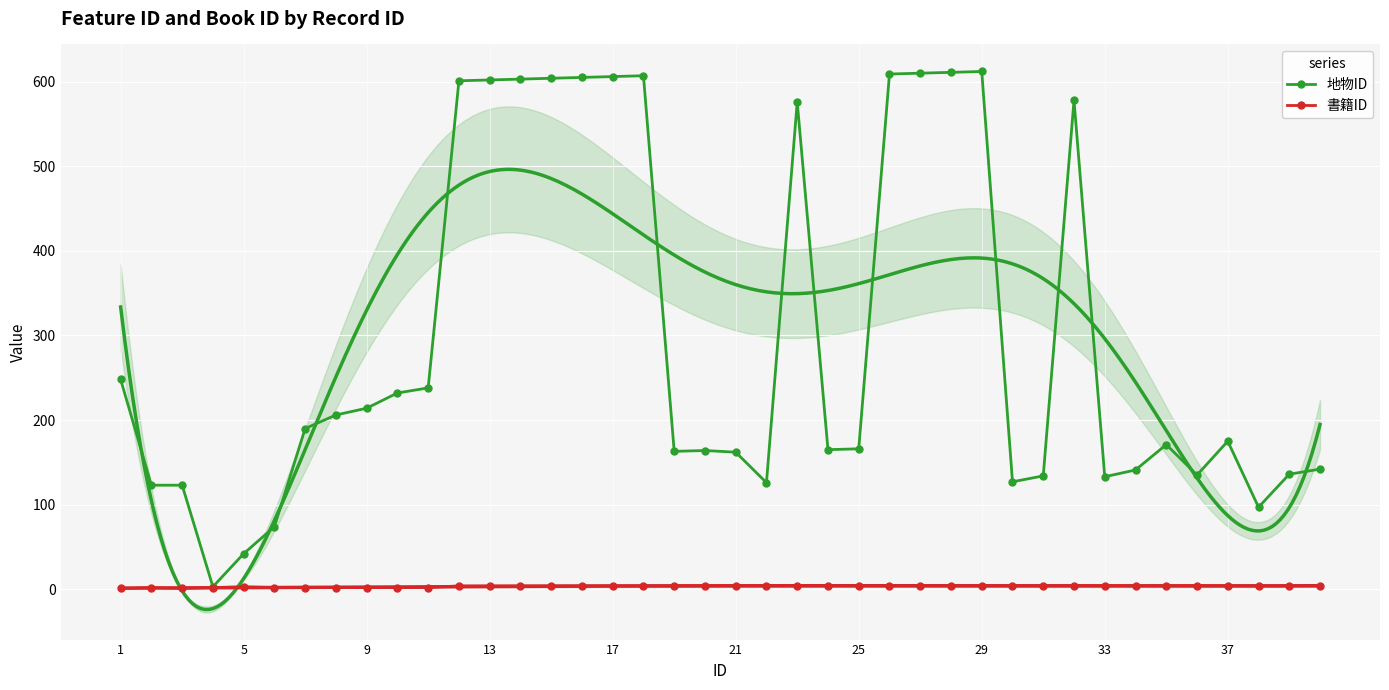

How many interior local valleys does the 書籍ID series have?

1